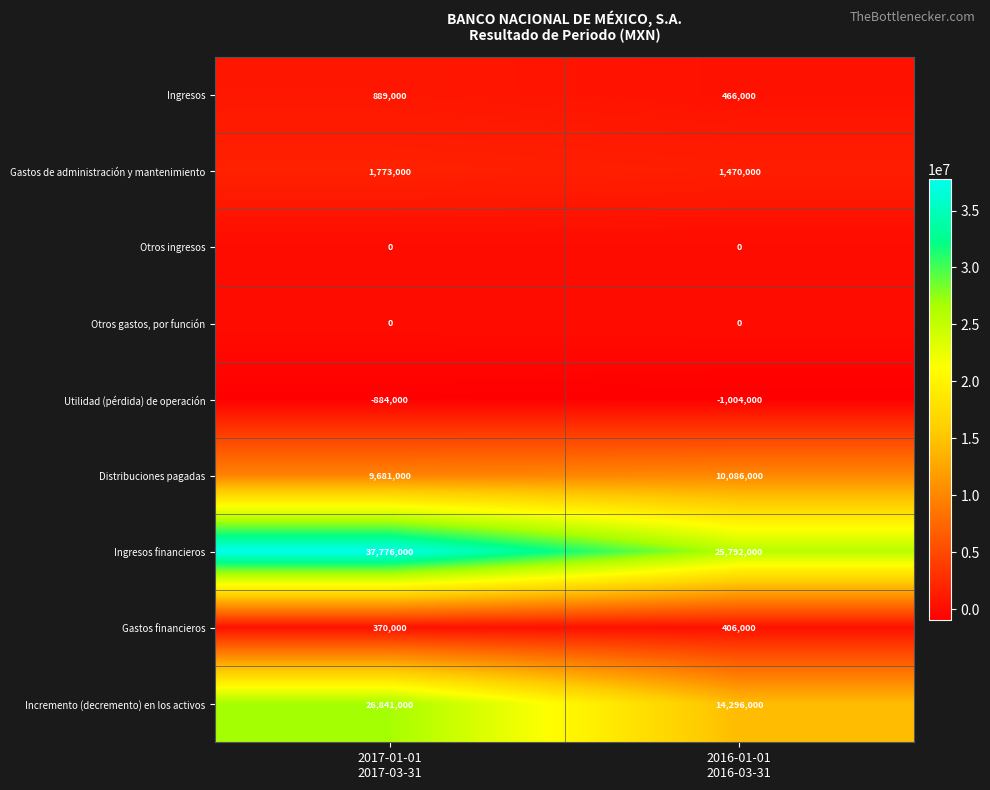

Which series has the widest spread of values?

Incremento (decremento) en los activos